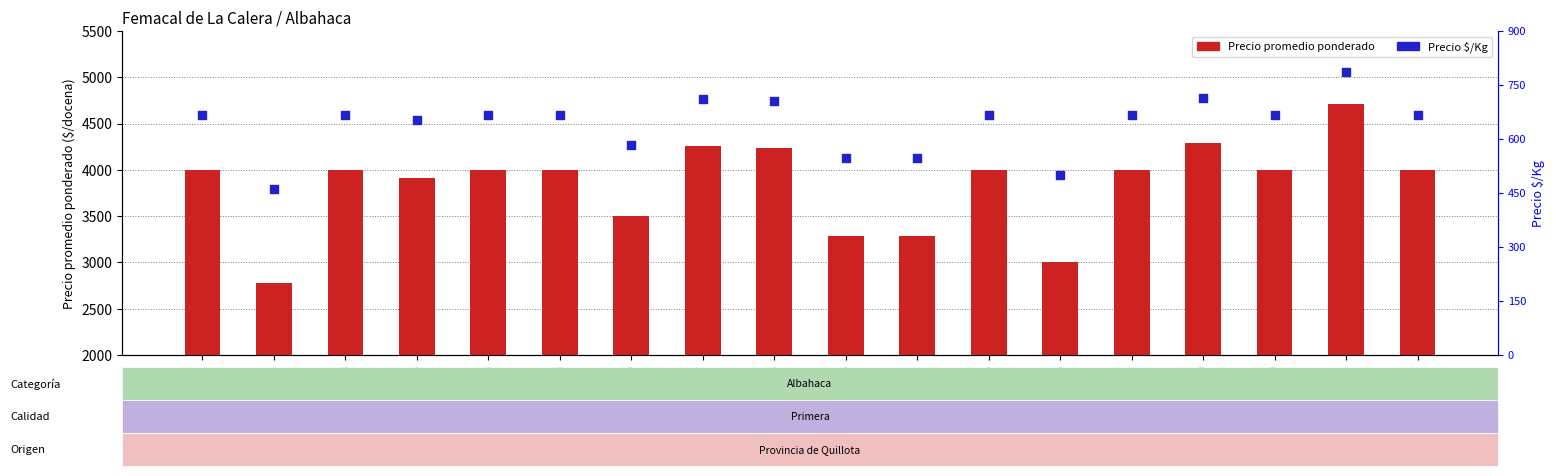

Which series contains the lowest Y value?

Precio $/Kg